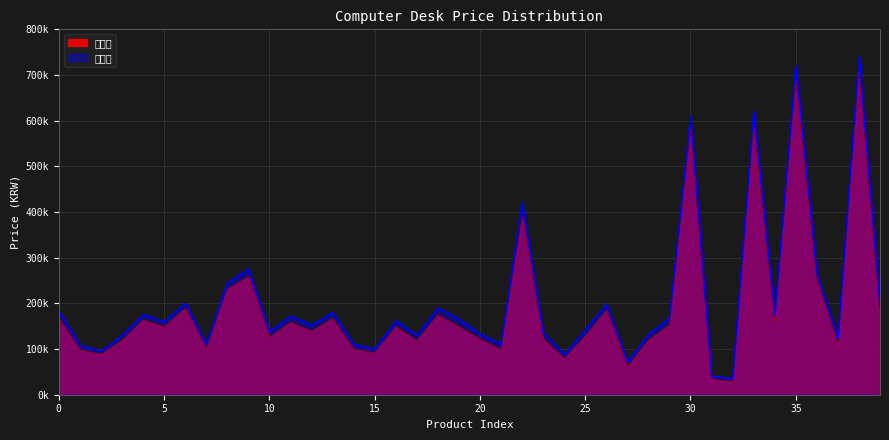

True or false: 최저가 and 평균가 cross at least once.

False